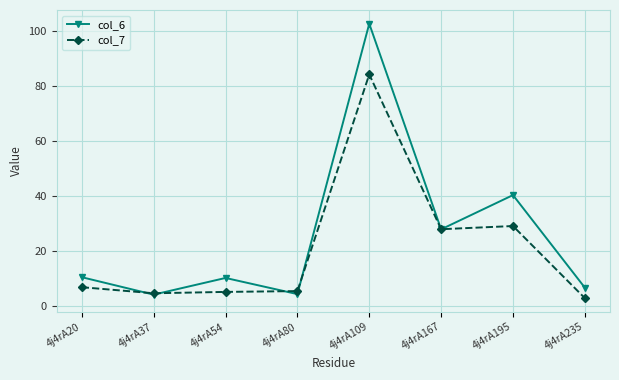

At how many categories does at least one series exceed 14?

3